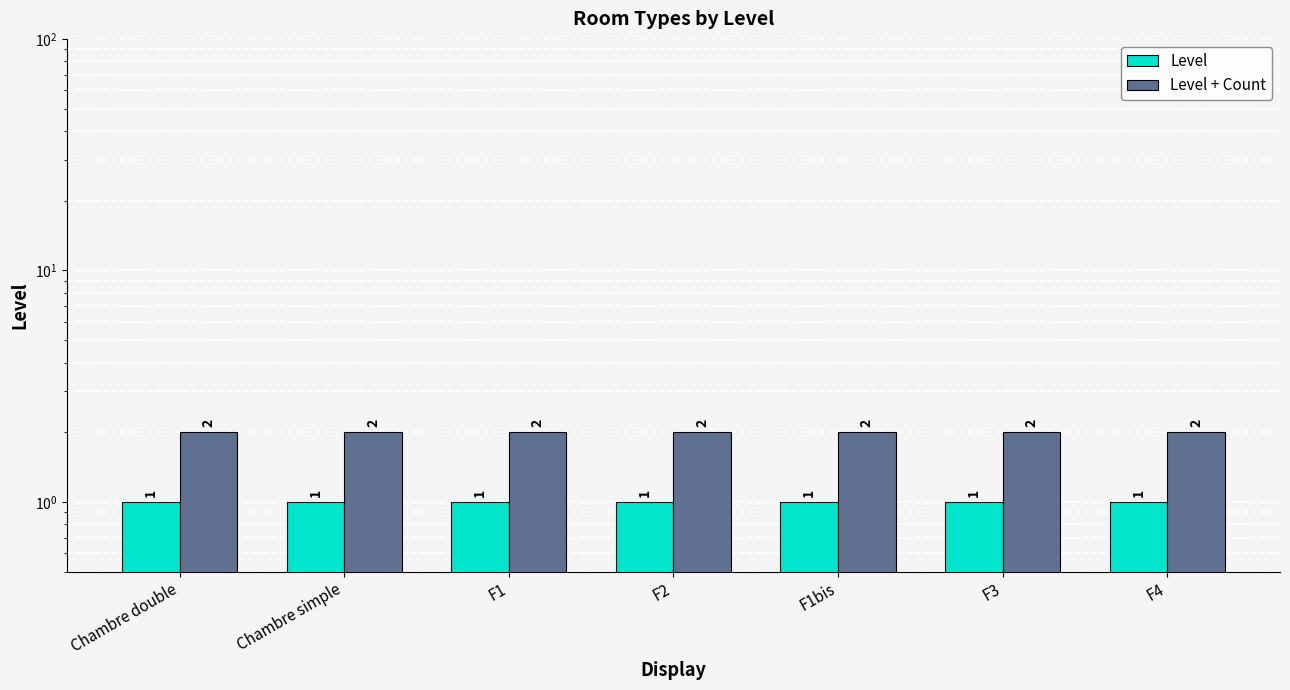

What are all the series names shown in the legend?

Level, Level + Count